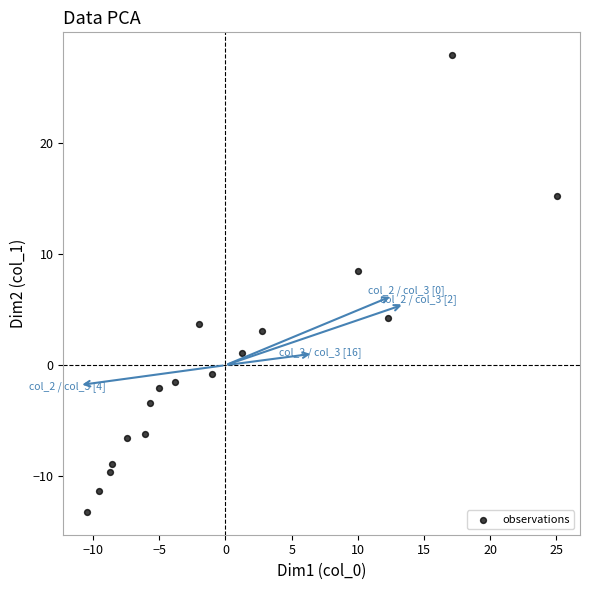

What Y value in the scatter plot is closest to 7?

8.4